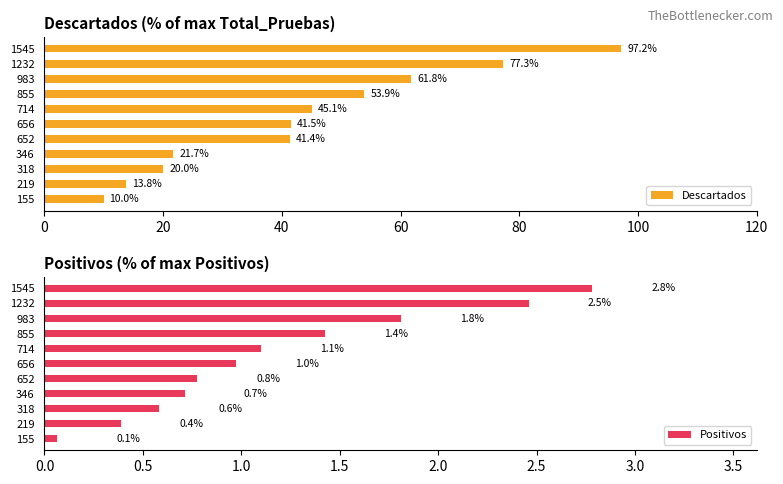

Reading left to right, what are all the values shown in this chart?

Descartados: 10.0	13.8	20.0	21.7	41.4	41.5	45.1	53.9	61.8	77.3	97.2
Positivos: 0.1	0.4	0.6	0.7	0.8	1.0	1.1	1.4	1.8	2.5	2.8